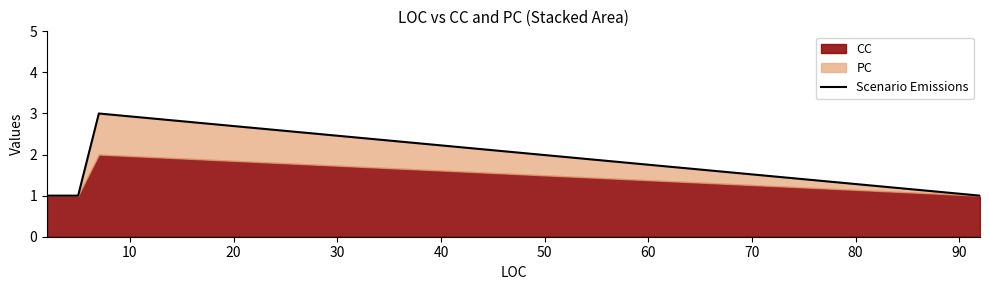

The value at 10 is 1. True or false?

False